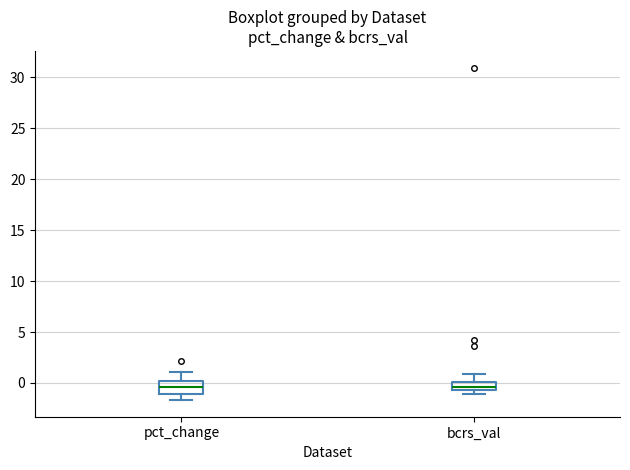

Reading left to right, transcribe this box plot: for each box, give where its median line is, the range the box spans, and where its two whiskers end, as read against the y-axis. The values are not printed on the chart, so give them approximately, as read against the axis.

pct_change: median -0.5, box -1.0 to 0.0, whiskers -1.5 to 1.0
bcrs_val: median -0.5 (inside the box), box -0.5 to 0.0, whiskers -1.0 to 1.0